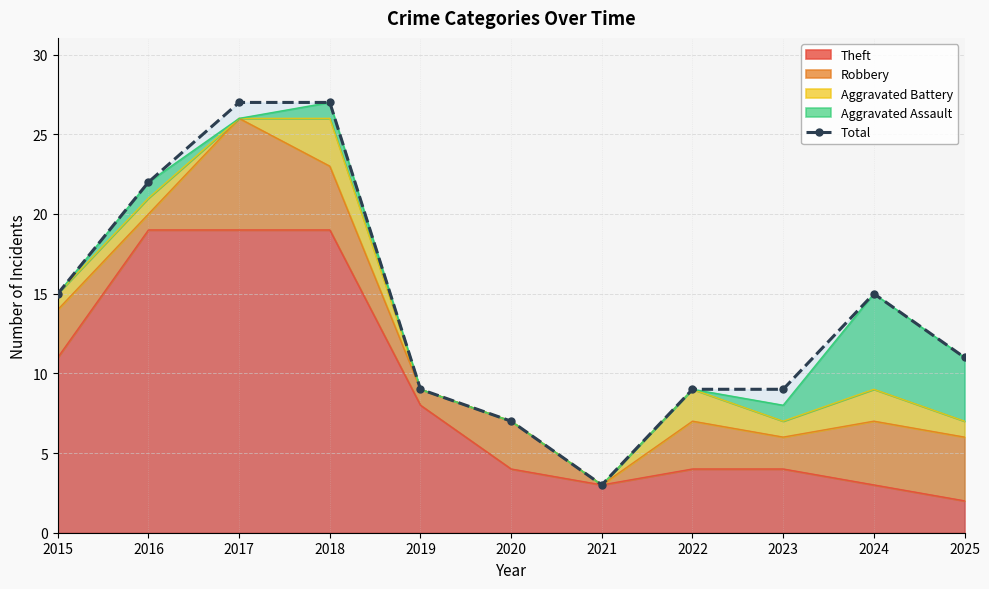

At which label does the data first exceed 11?

2015